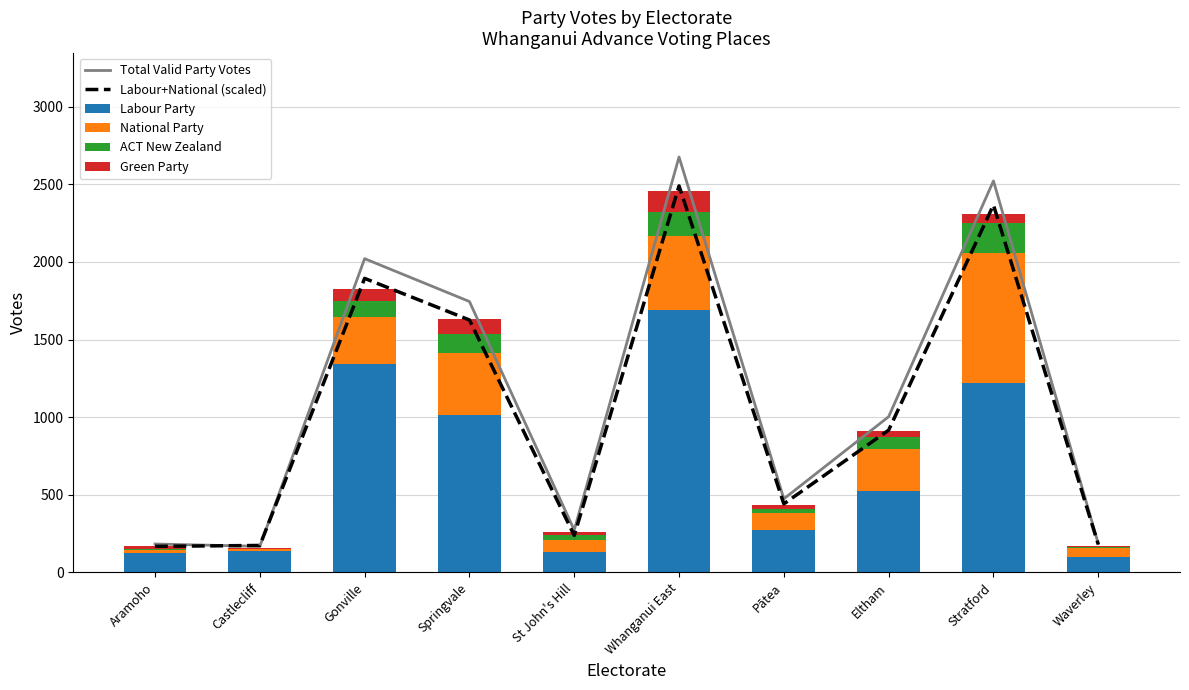

Which series changed the most between Springvale and Eltham?

Total Valid Party Votes